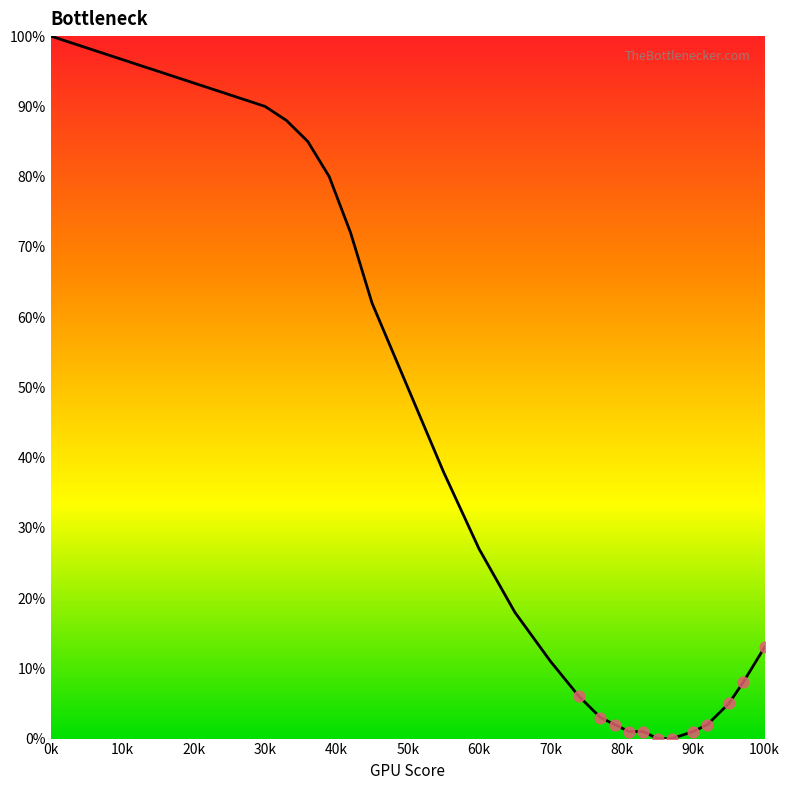

What is the difference between the maximum and minimum values?

100